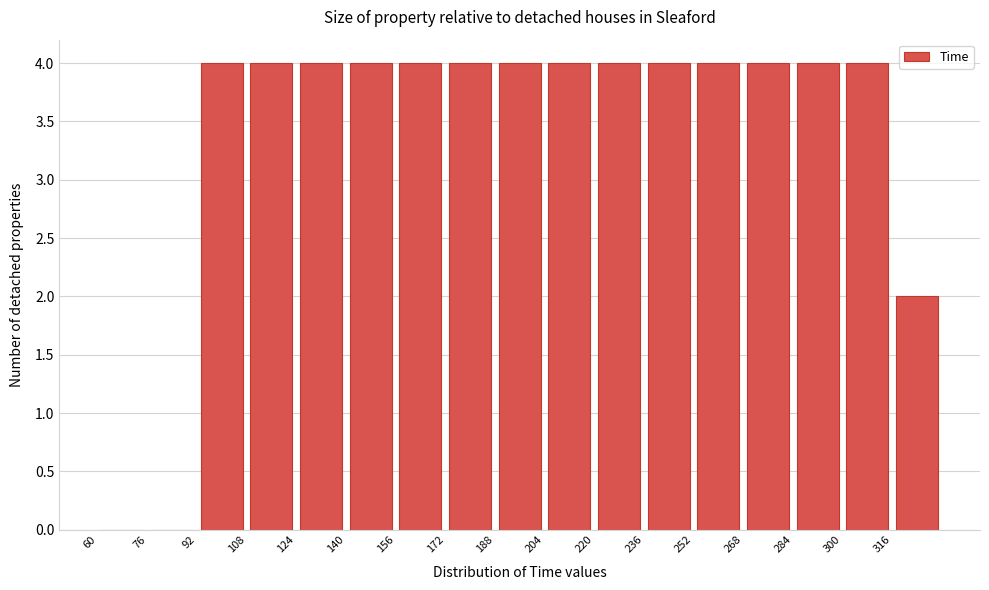

Reading left to right, list every bar in this chart as the range it spans on the x-axis followed by its height. The values are not printed on the chart, so give them approximately, as read against the axis.

60 to 76: 0
76 to 92: 0
92 to 108: 4
108 to 124: 4
124 to 140: 4
140 to 156: 4
156 to 172: 4
172 to 188: 4
188 to 204: 4
204 to 220: 4
220 to 236: 4
236 to 252: 4
252 to 268: 4
268 to 284: 4
284 to 300: 4
300 to 316: 4
316 to 332: 2